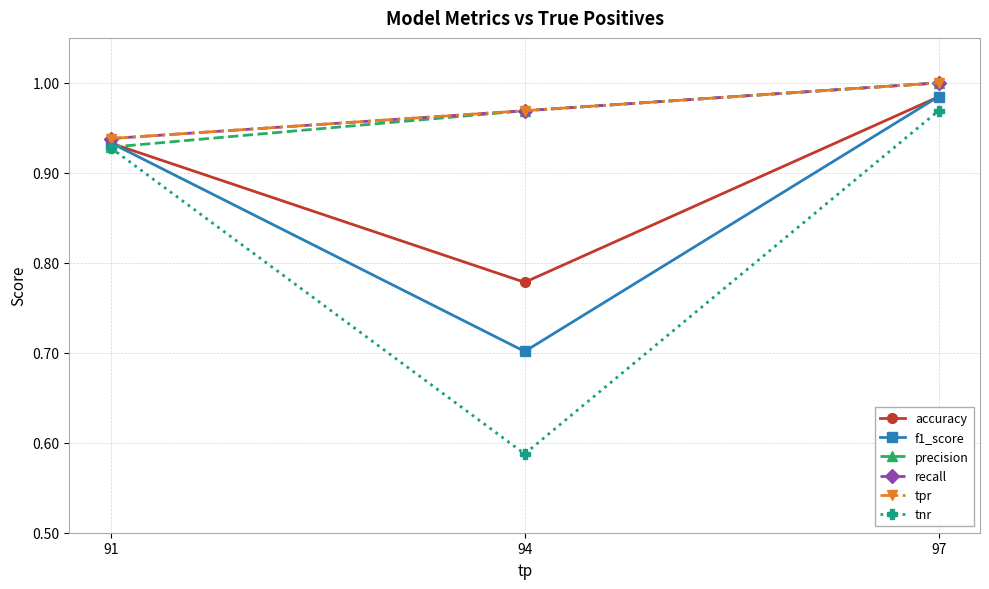

Does the chart have visible grid lines?

Yes